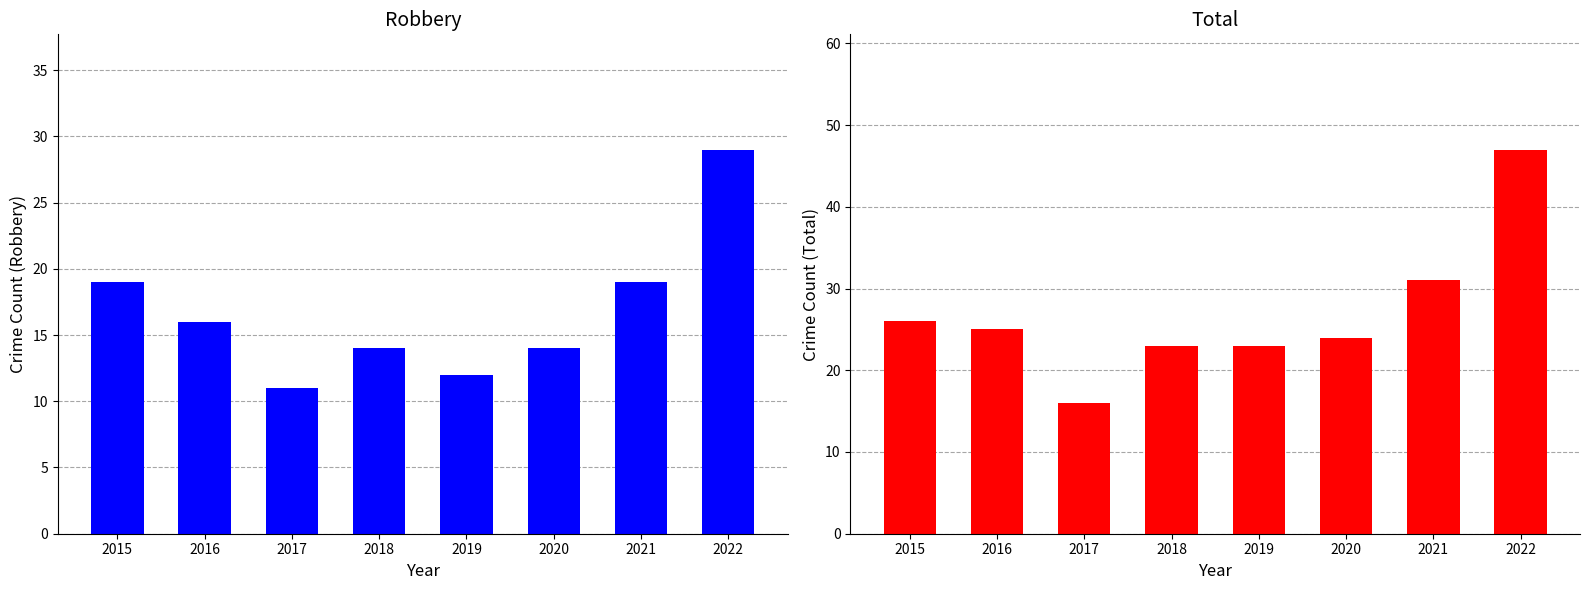

What is the value of the Robbery bar at the 8th from the left?

29